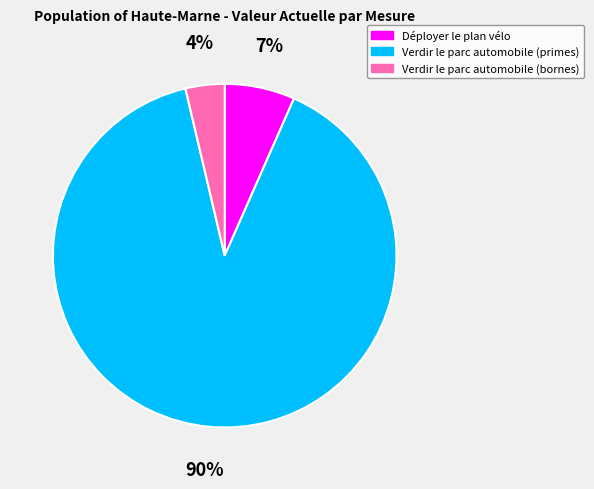

Is there a majority slice in this chart?

Yes